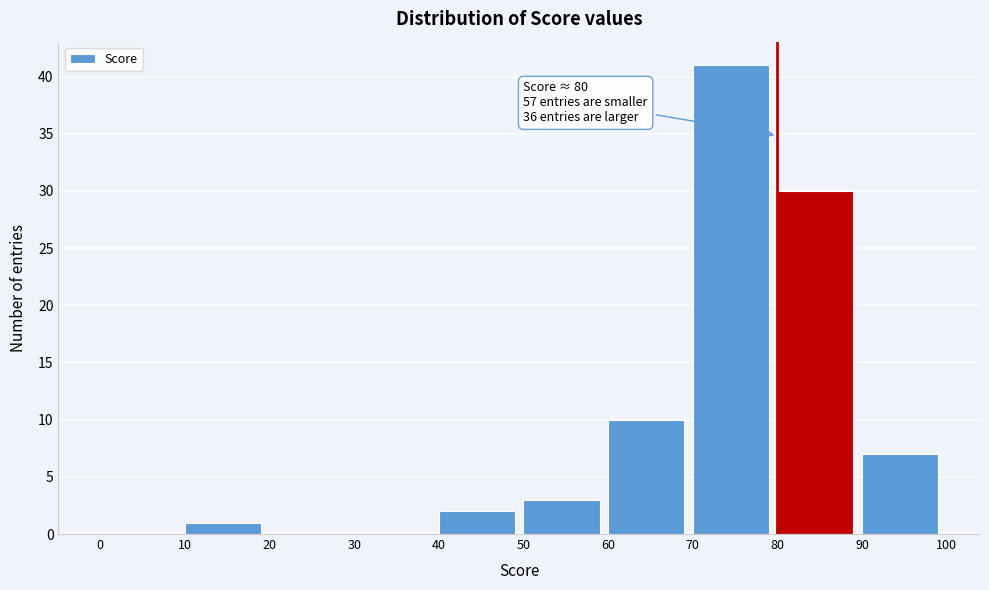

Which range on the x-axis has the tallest bar?

70 to 80